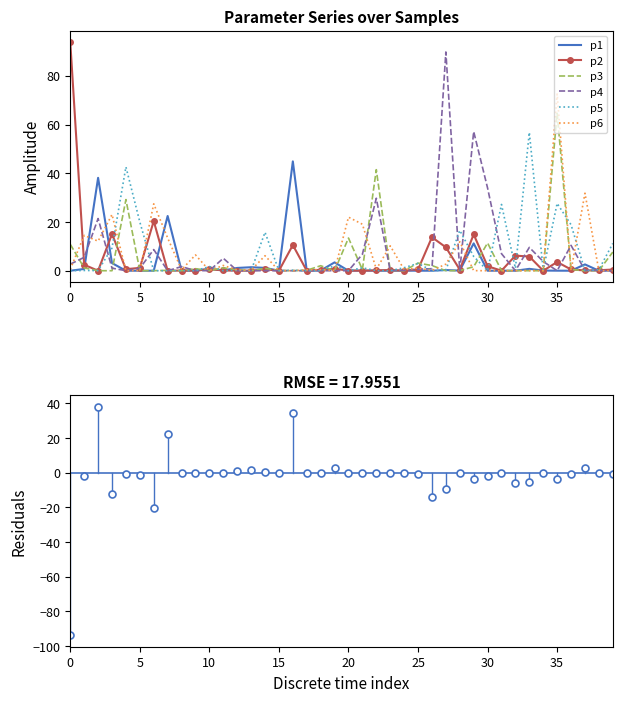

What is the value of the p6 point at the 12th from the left?

2.2